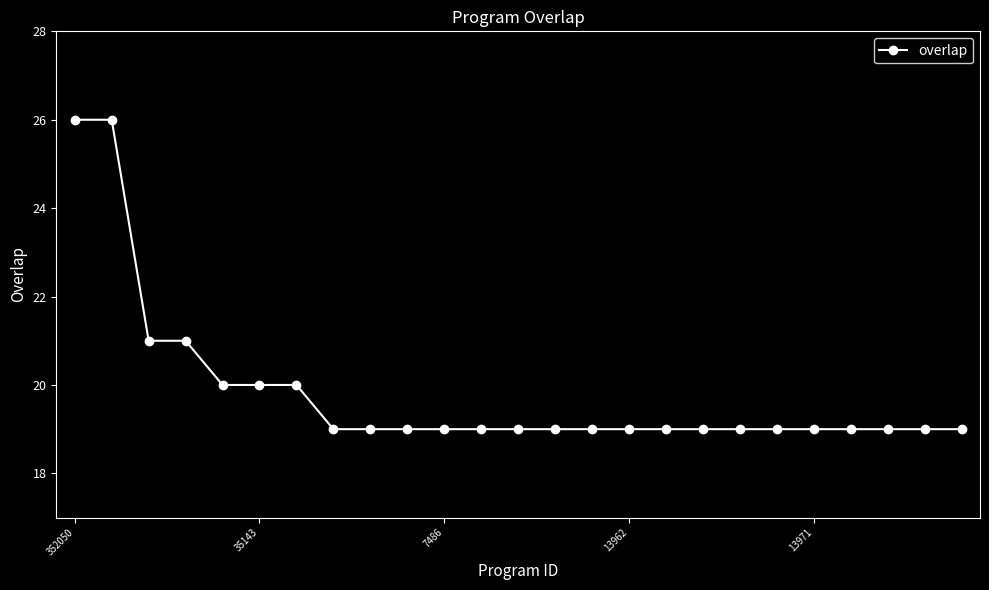

What is the difference between the second highest and second lowest values?

7